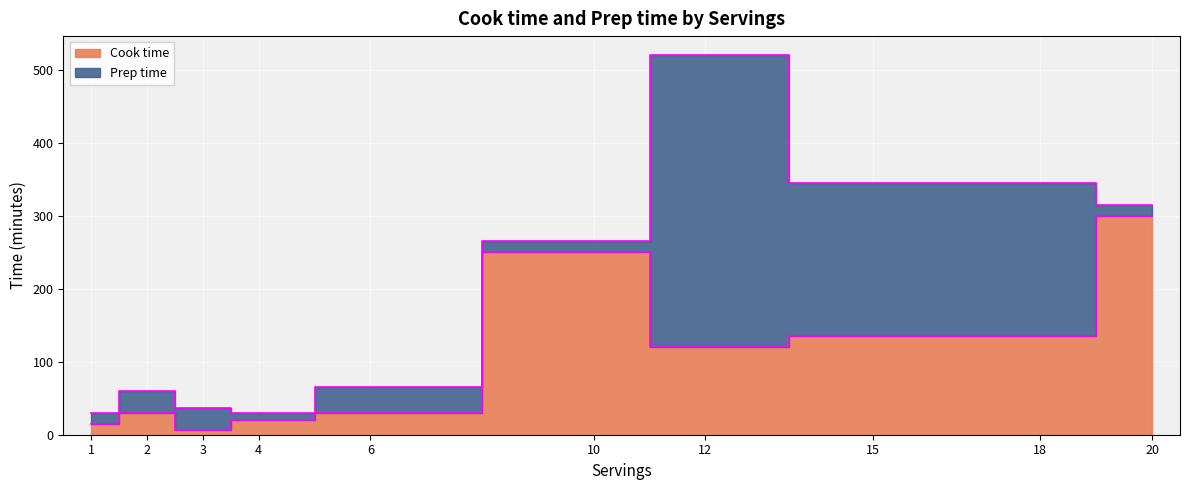

What is the change in value from 1 to 15?

+120